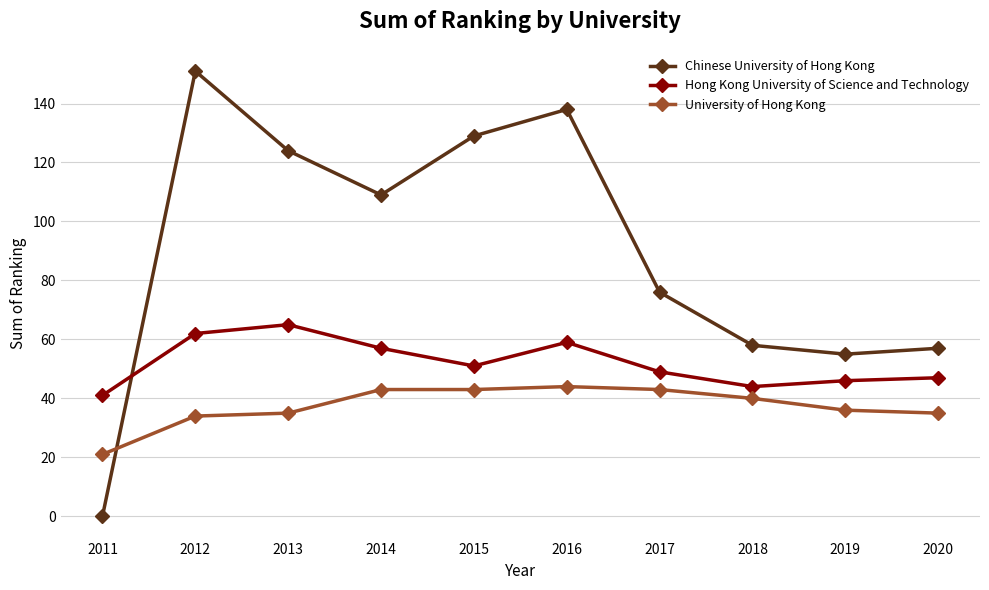

What is the average value of the Hong Kong University of Science and Technology series?

52